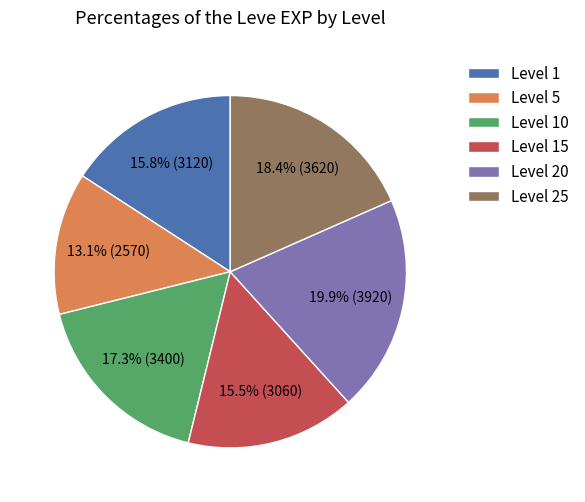

Does Level 5 account for over 50% of the chart?

No